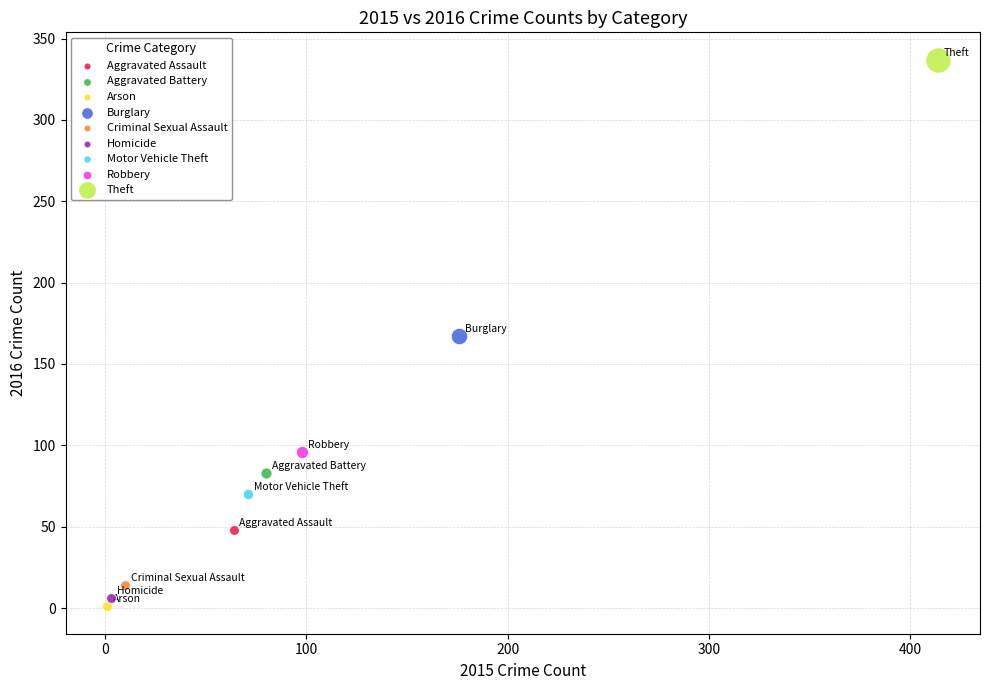

What are all the series names shown in the legend?

Aggravated Assault, Aggravated Battery, Arson, Burglary, Criminal Sexual Assault, Homicide, Motor Vehicle Theft, Robbery, Theft